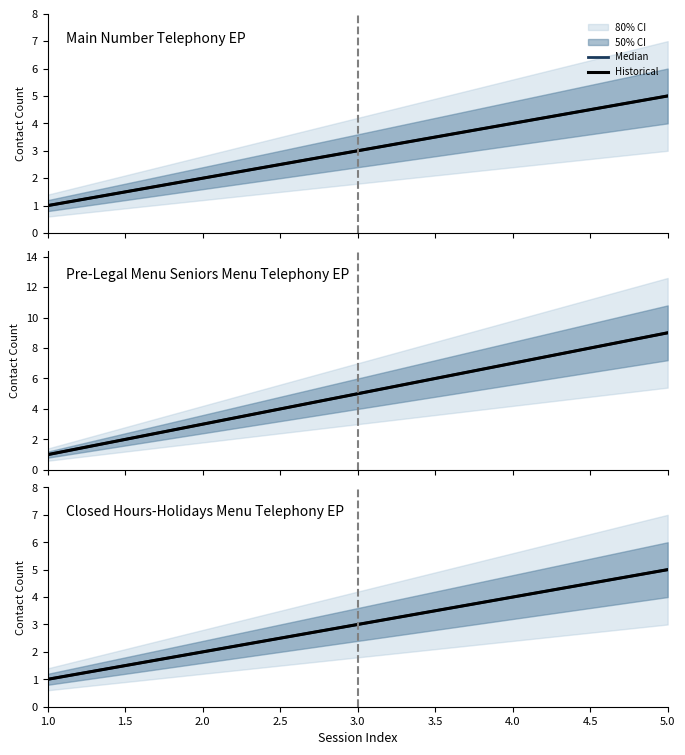

What position from the left is 5.0?

5